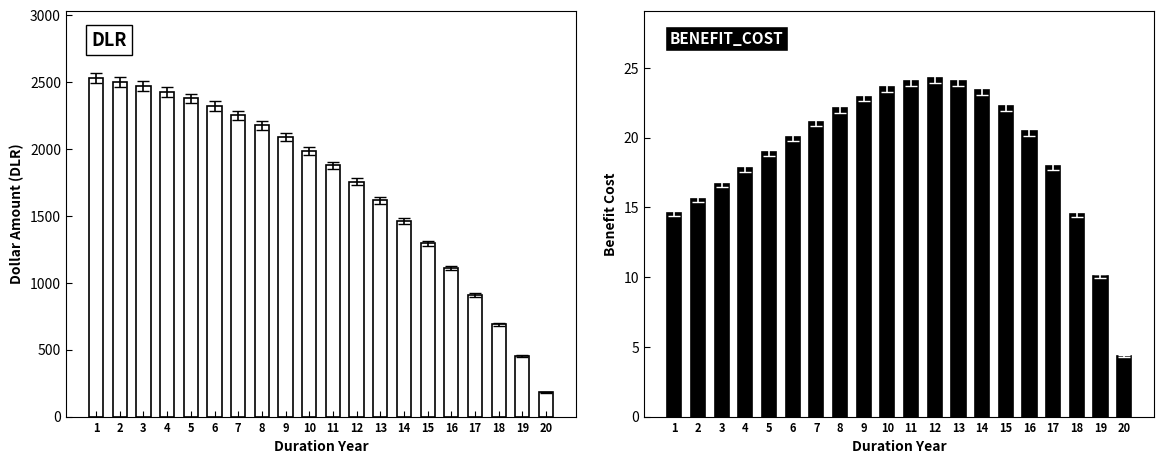

What is the sum of all BENEFIT_COST values?

379.1